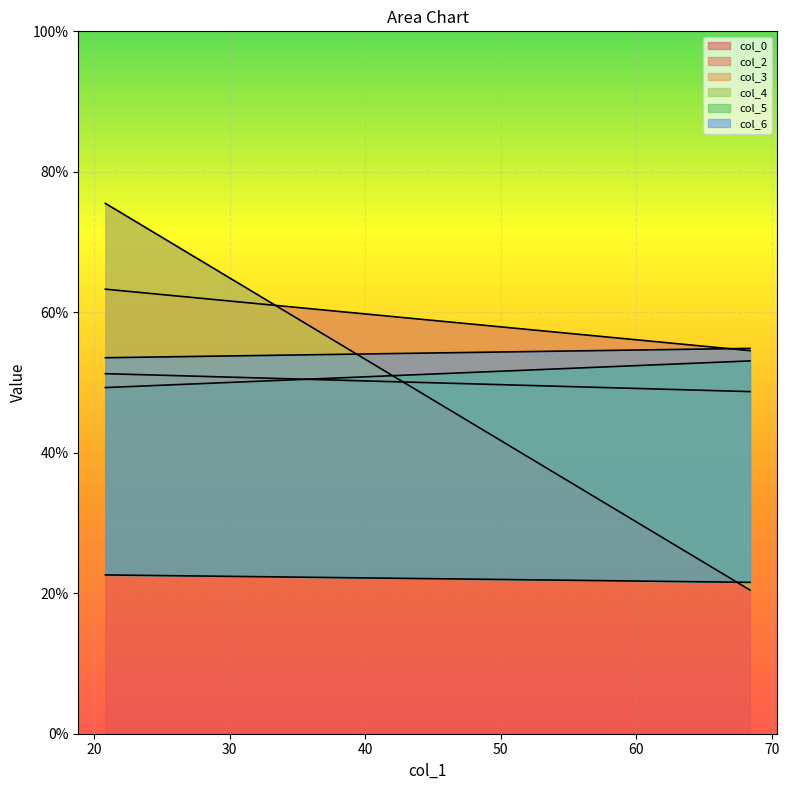

What is the sum of all col_6 values?

108.4